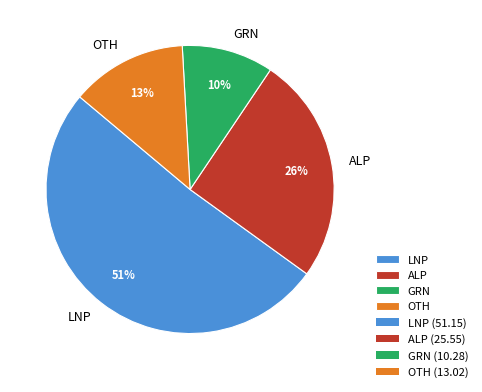

Approximately how many times larger is the value at OTH compared to GRN?

1.3